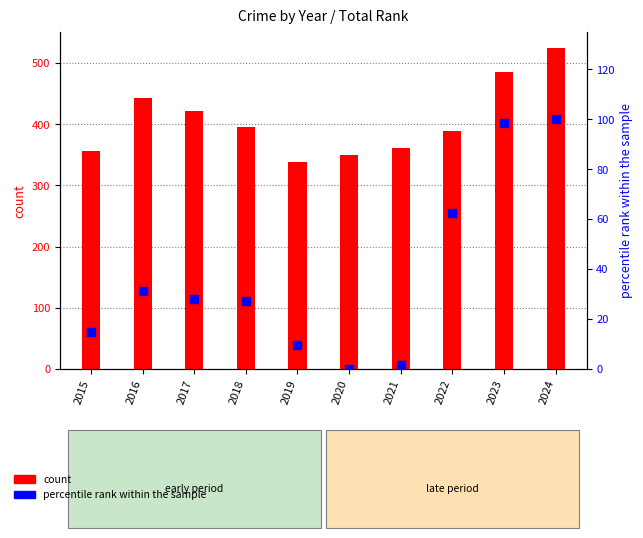

At how many categories does at least one series exceed 480?

2